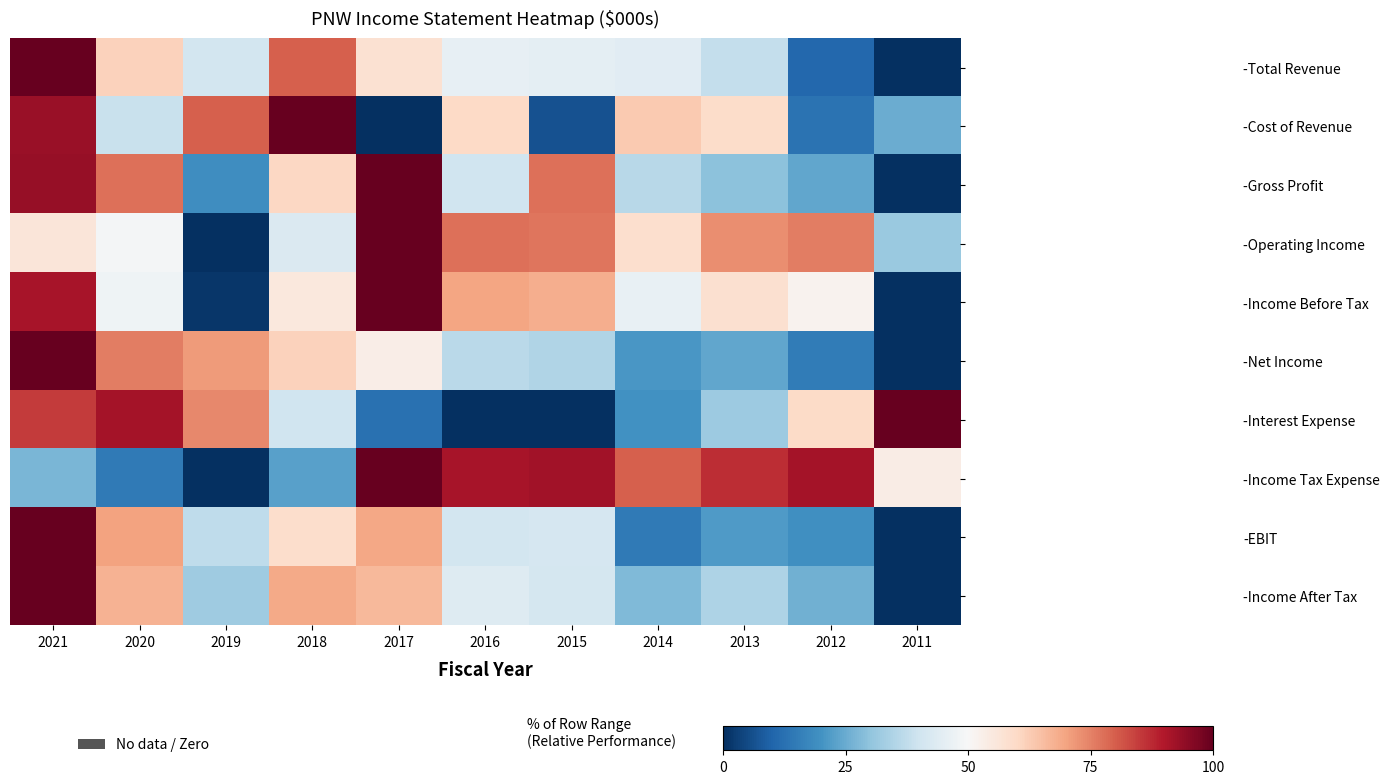

Rank the series by their maximum value, from highest to lowest.

-Total Revenue, -Cost of Revenue, -Gross Profit, -Operating Income, -Income Before Tax, -Net Income, -Interest Expense, -Income Tax Expense, -EBIT, -Income After Tax